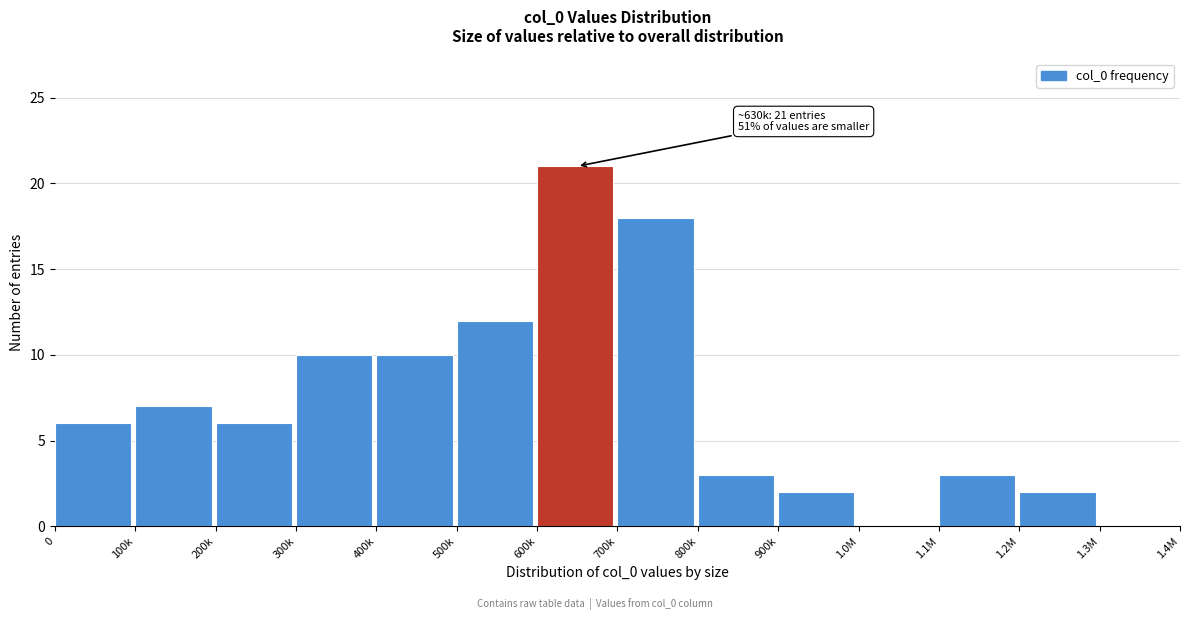

Reading left to right, list all the values displayed in this chart.

0=6	100k=7	200k=6	300k=10	400k=10	500k=12	600k=21	700k=18	800k=3	900k=2	1.0M=0	1.1M=3	1.2M=2	1.3M=0